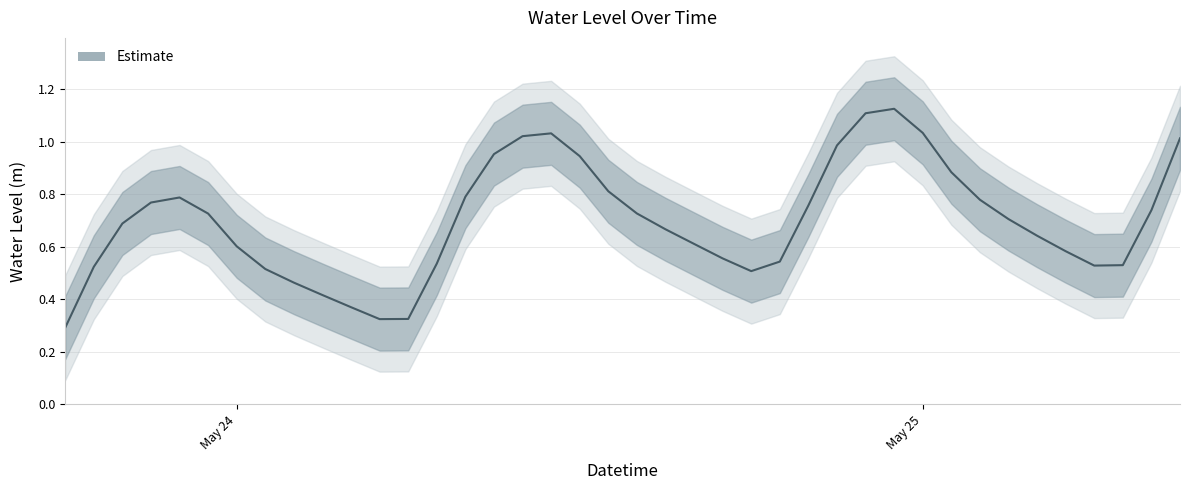

How many lines are shown in the chart?

1